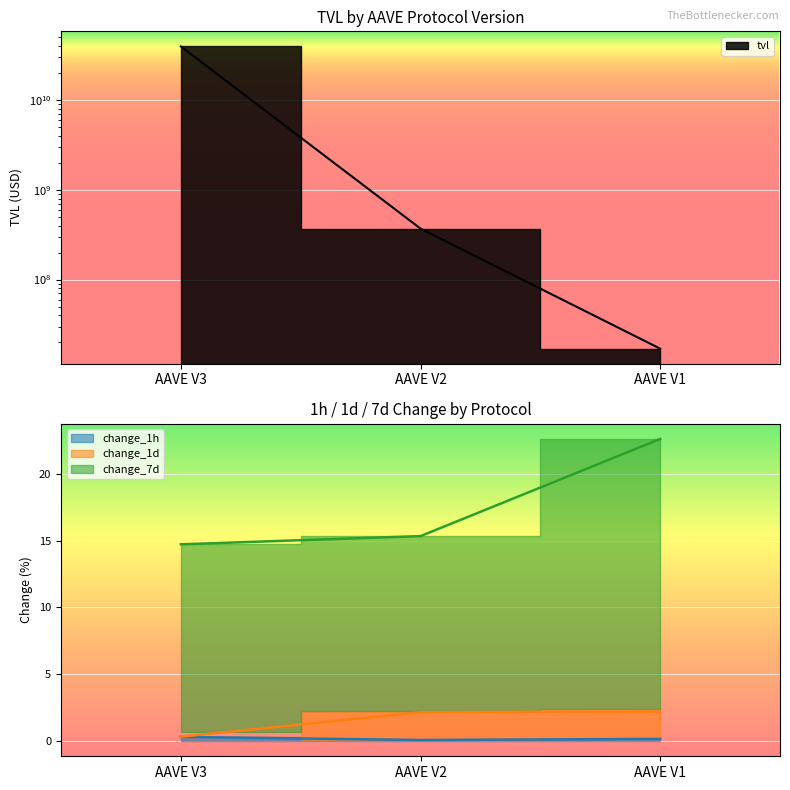

Which series has the largest range (max minus min)?

tvl